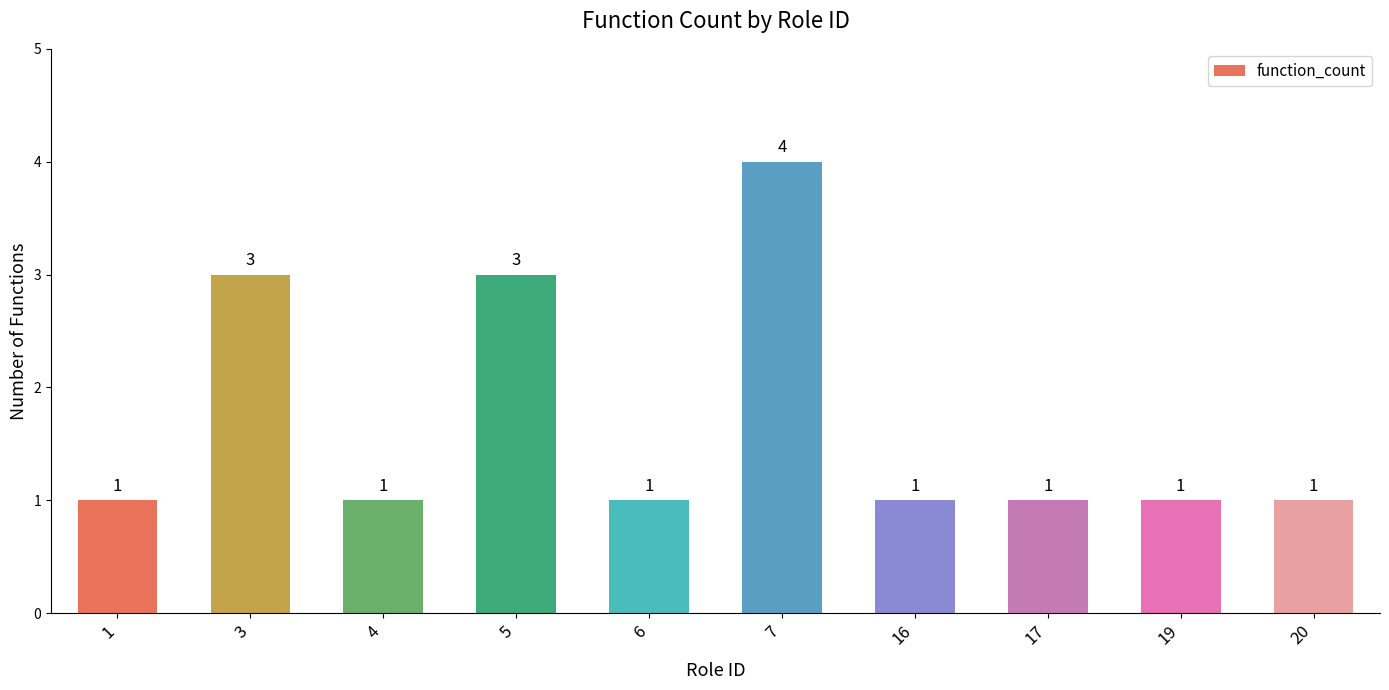

What value does the data have at 6?

1